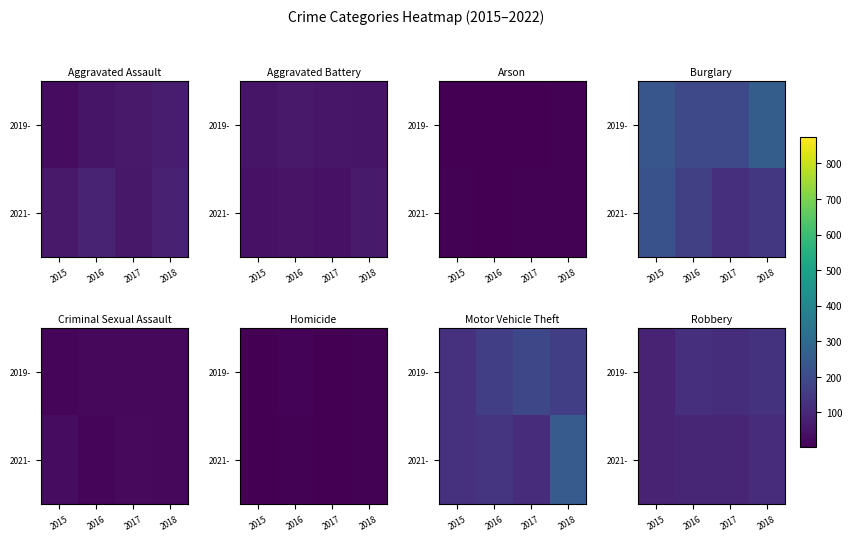

How many distinct data groups are displayed?

2